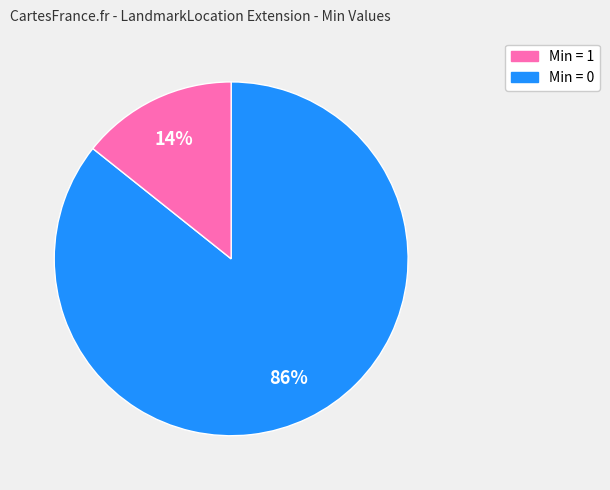

To the nearest percent, what is the average slice percentage?

50%